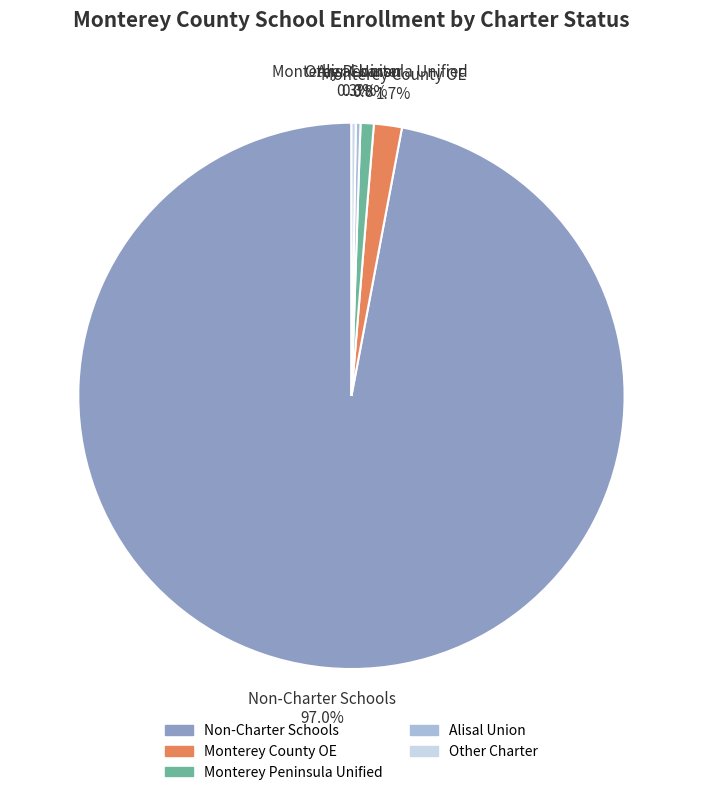

Does any single category account for the majority?

Yes